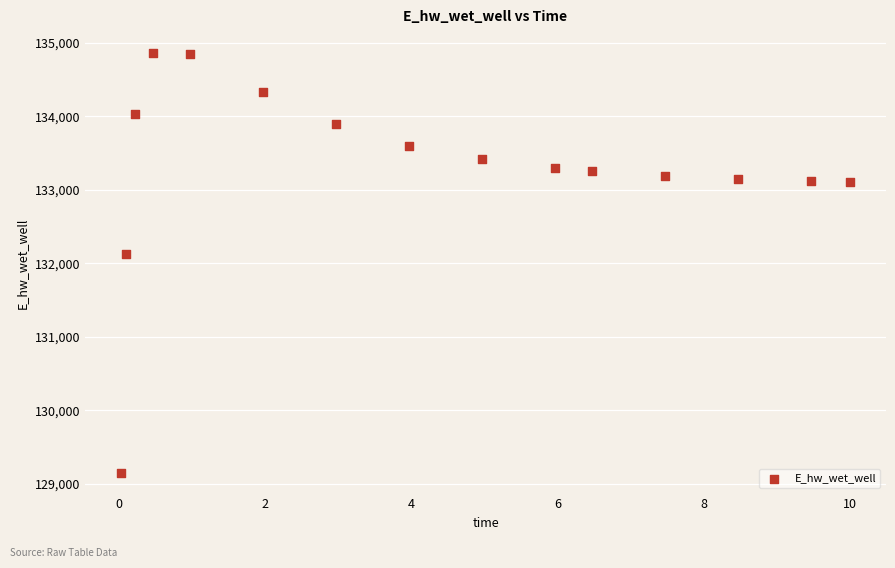

What is the range of Y values (max minus min)?

5701.5